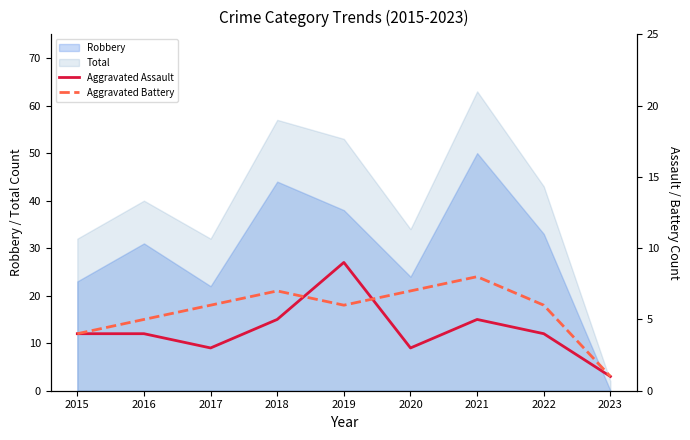

How many lines are shown in the chart?

2